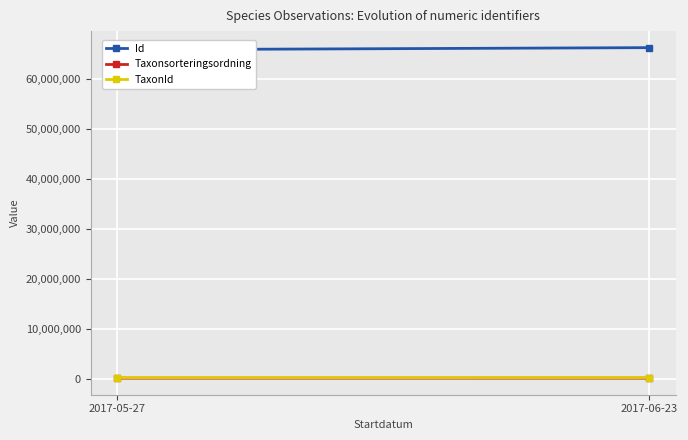

Rank the series at 2017-06-23 from lowest to highest value.

Taxonsorteringsordning, TaxonId, Id